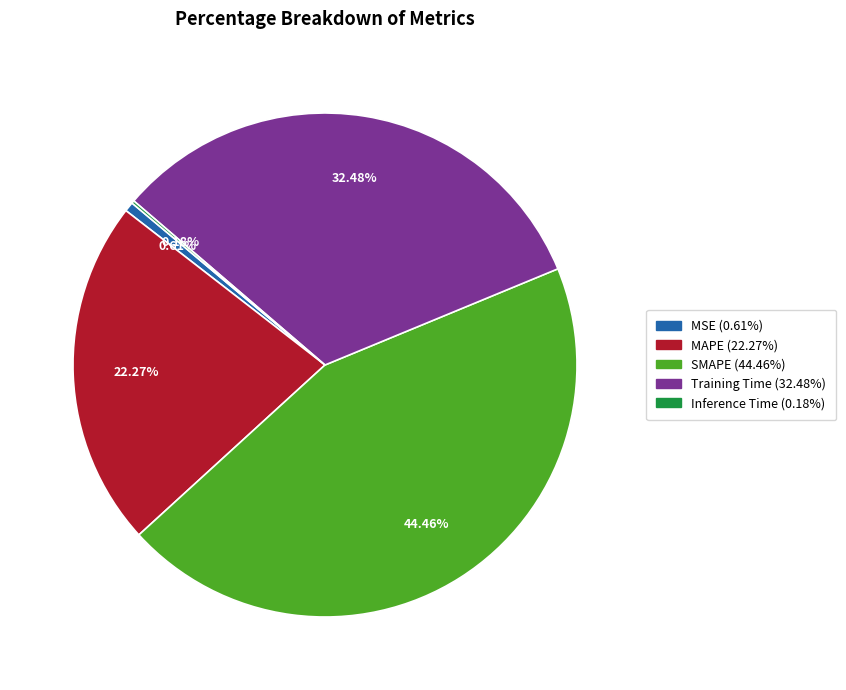

To the nearest percent, what is the average slice percentage?

20%